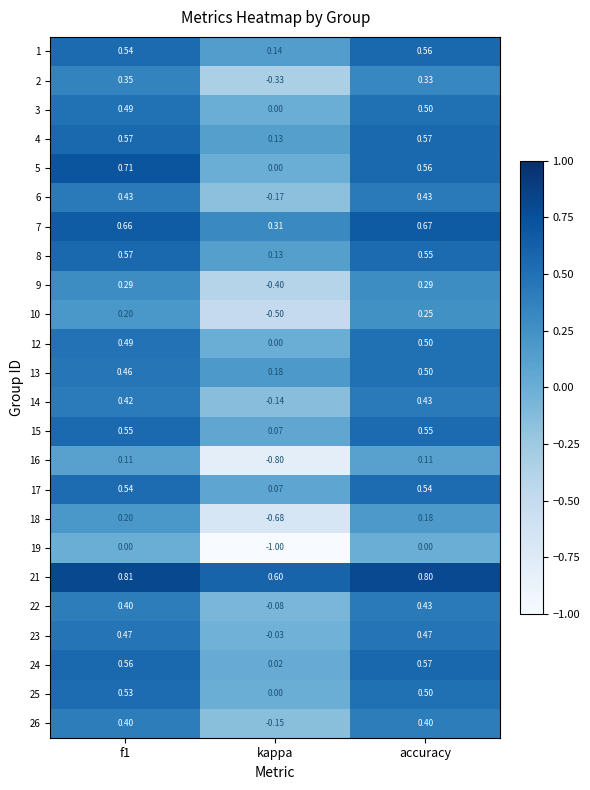

Is the value of 1 at accuracy greater than the value of 3 at f1?

Yes